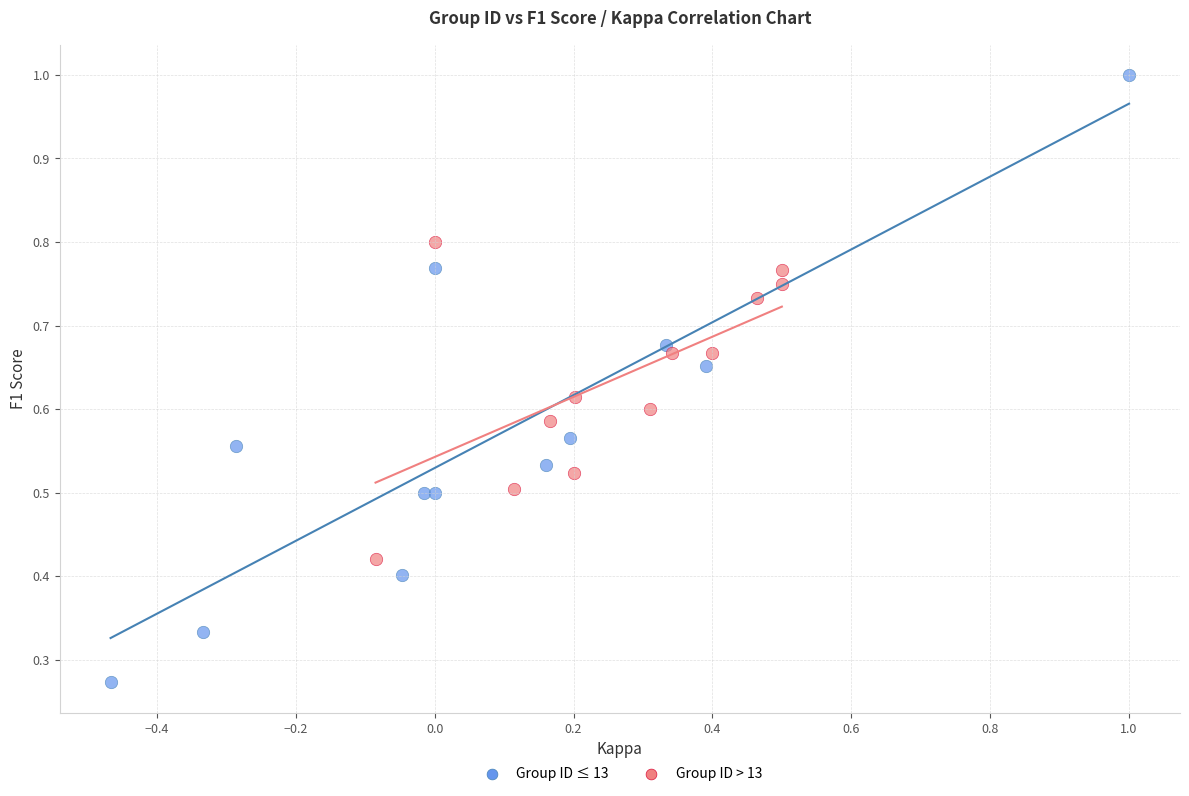

What are all the series names shown in the legend?

Group ID ≤ 13, Group ID > 13